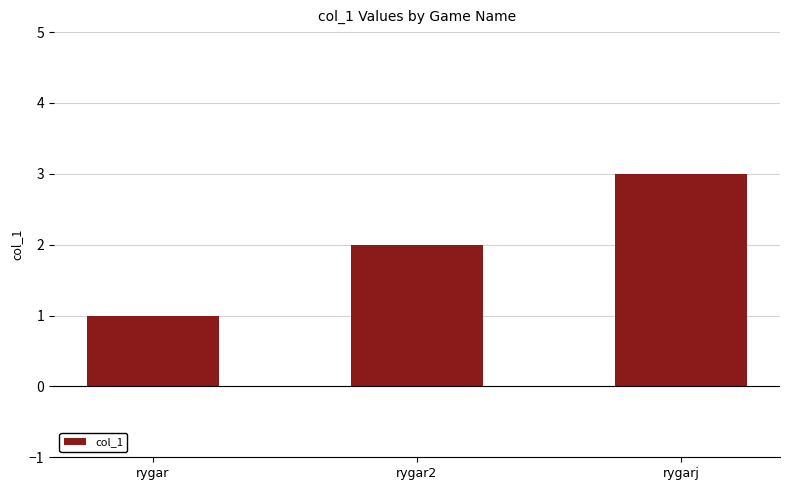

At which label is the value closest to 2?

rygar2